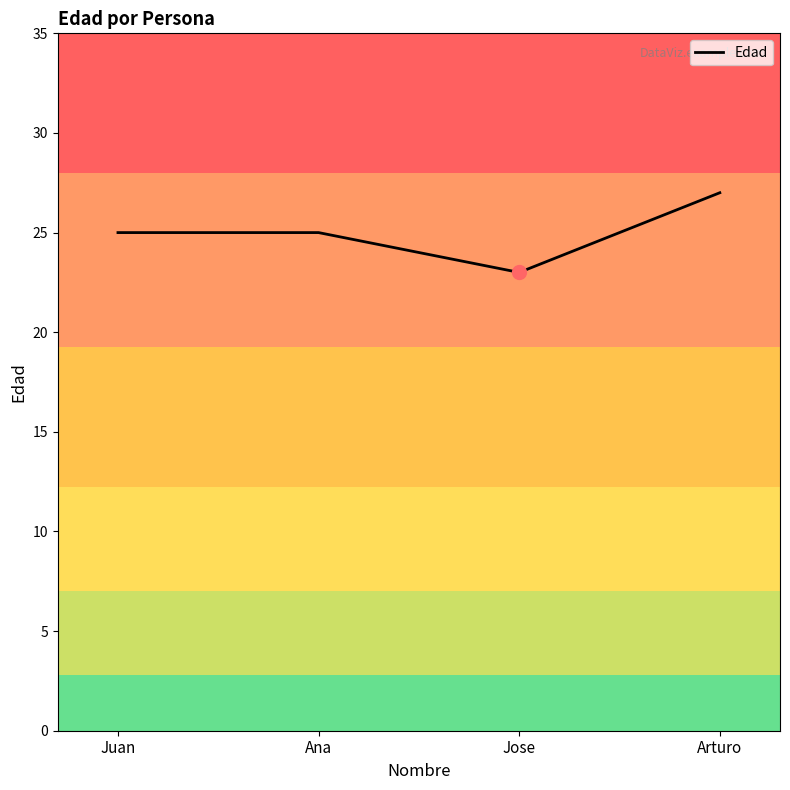

At which category does the data reach its first local valley?

Jose